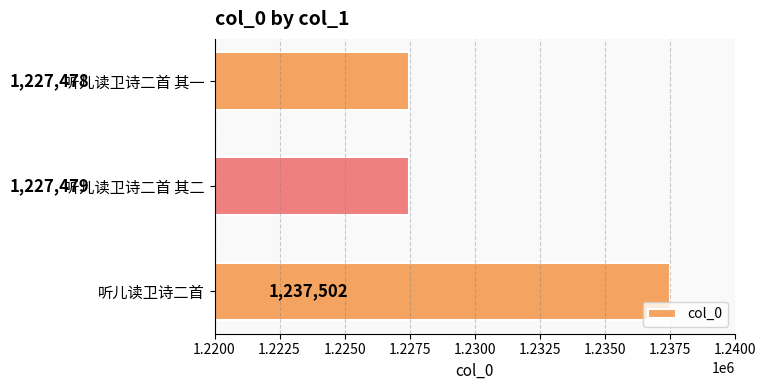

Reading bottom to top, transcribe all the data shown in this chart.

听儿读卫诗二首=1237502	听儿读卫诗二首 其二=1227479	听儿读卫诗二首 其一=1227478